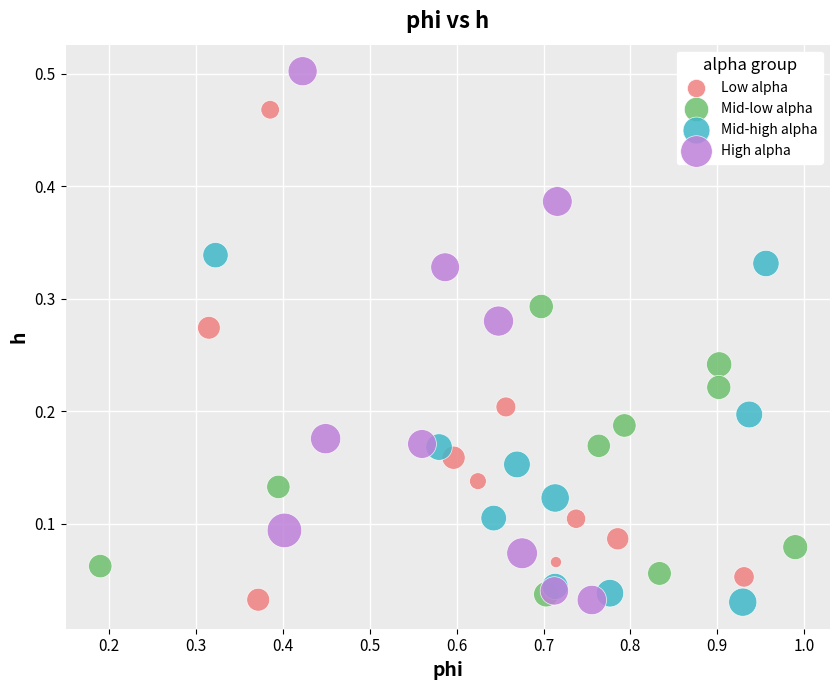

What are all the series names shown in the legend?

Low alpha, Mid-low alpha, Mid-high alpha, High alpha